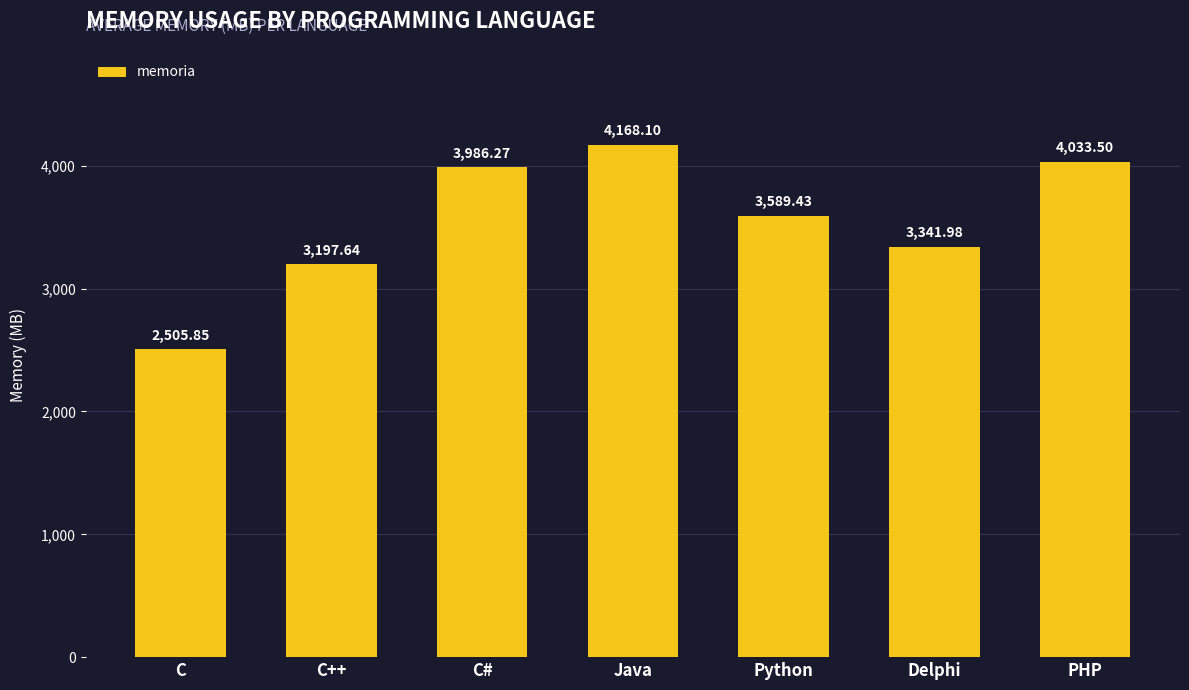

What position from the right is C#?

5